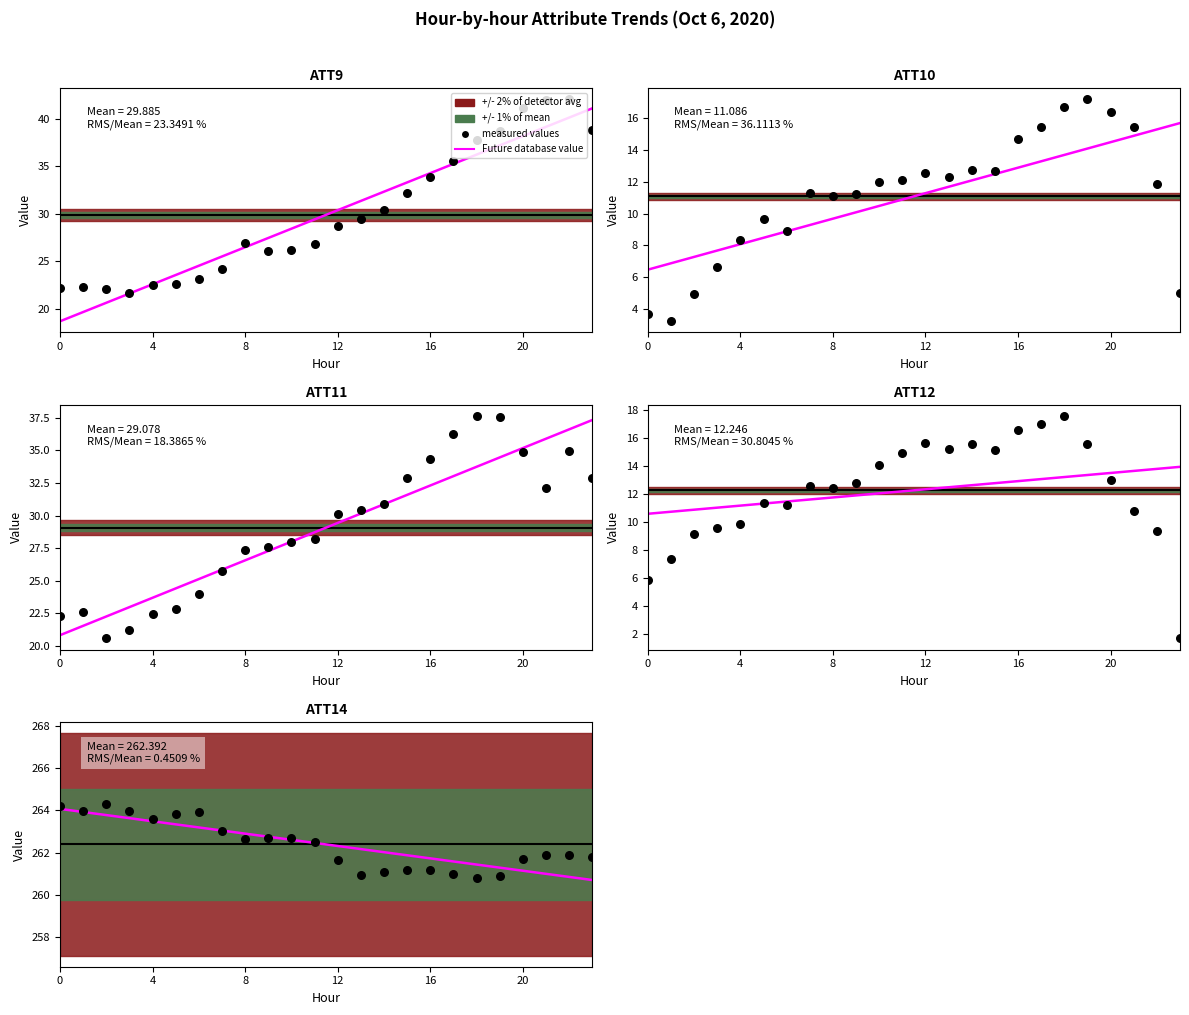

Which series reaches the maximum Y coordinate?

ATT14